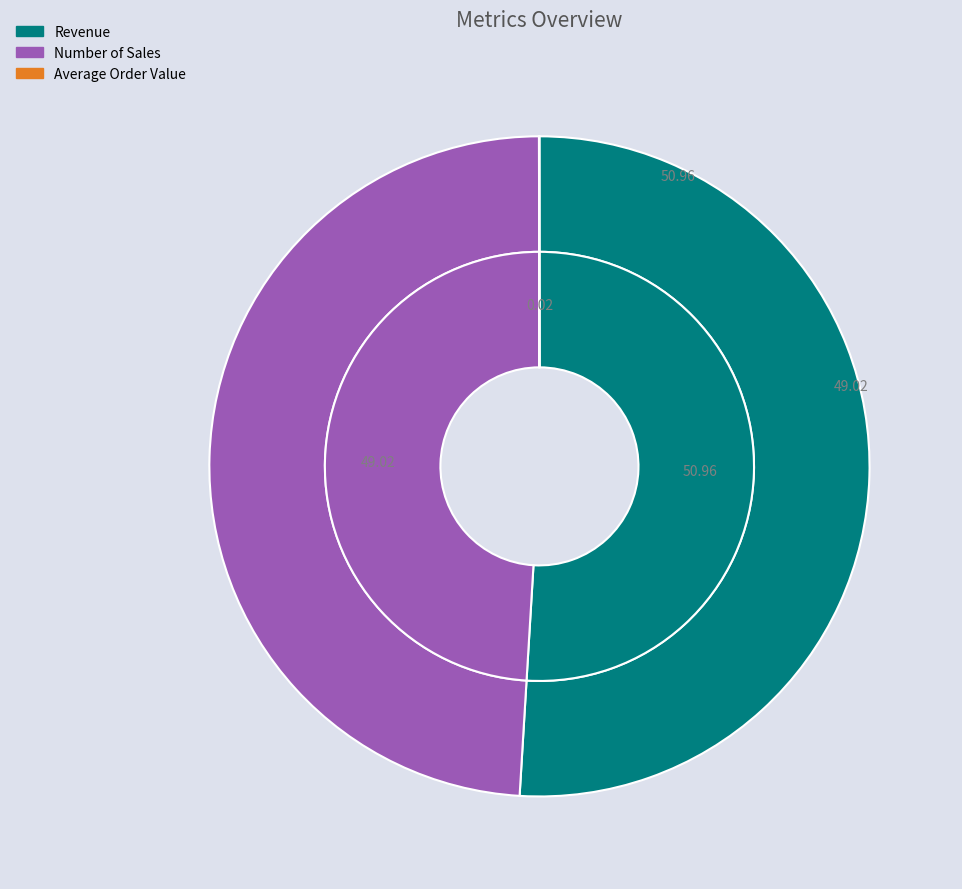

Does Revenue account for over 50% of the chart?

Yes